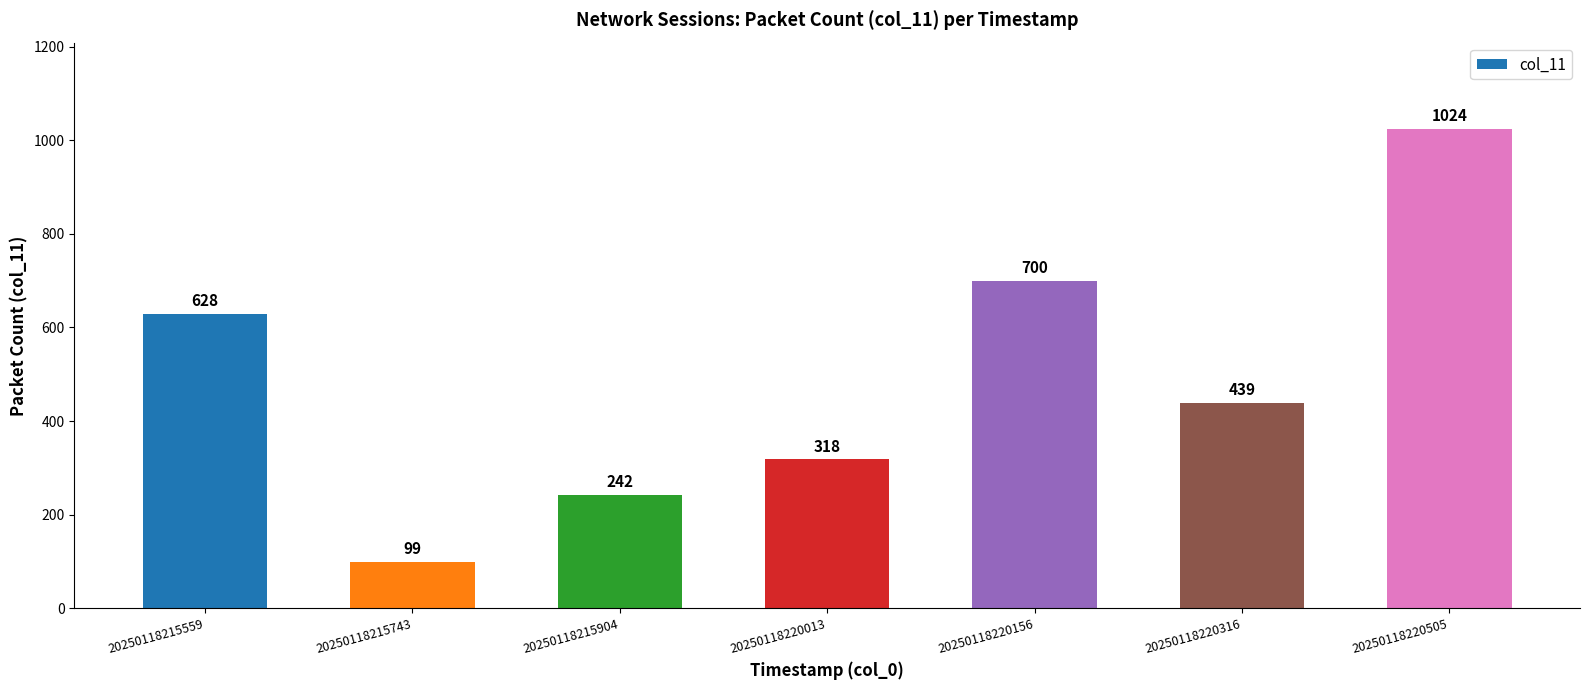

Which has a higher value, 20250118220316 or 20250118220505?

20250118220505